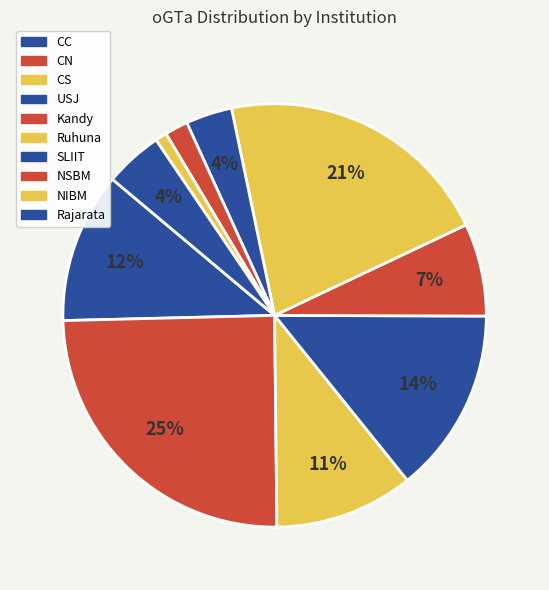

What portion of the pie excludes NIBM?

99.1%